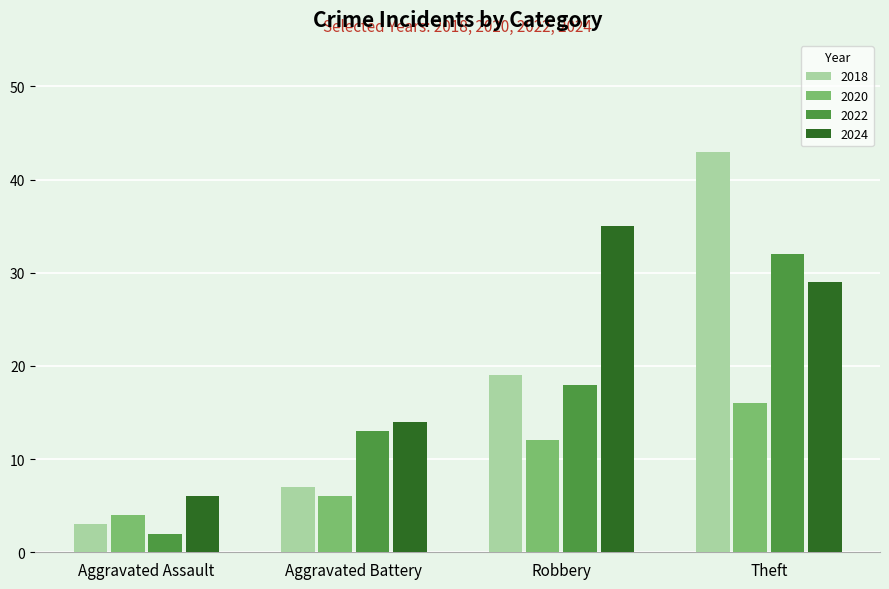

The 2024 series shows 14 at Aggravated Battery. True or false?

True